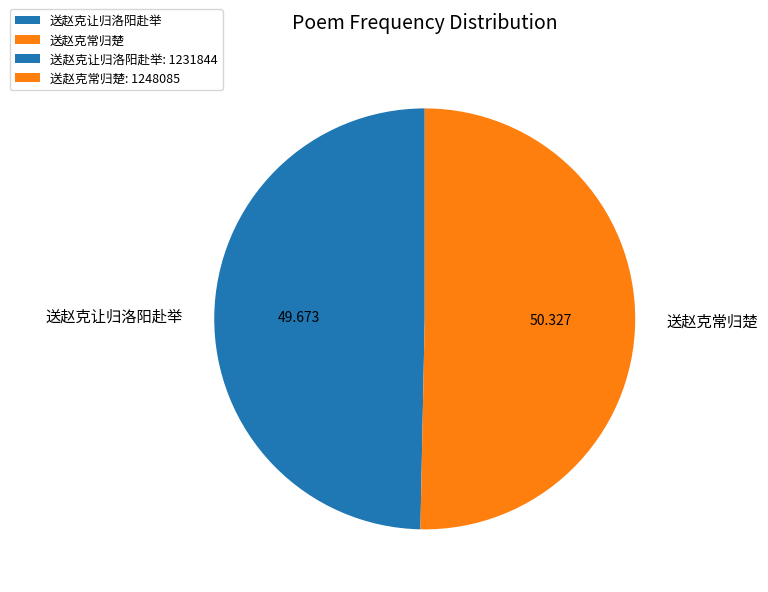

Rank the categories by value from lowest to highest.

送赵克让归洛阳赴举, 送赵克常归楚